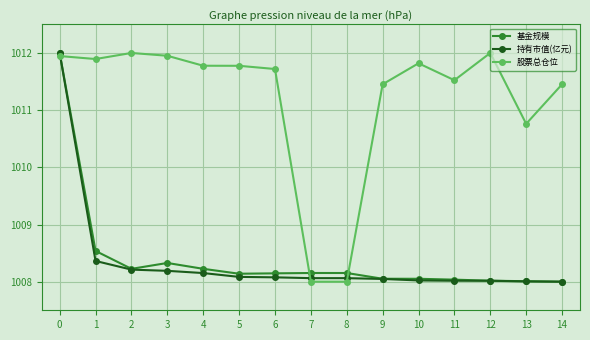

At 3, list the series in order from largest to smallest.

股票总仓位, 基金规模, 持有市值(亿元)